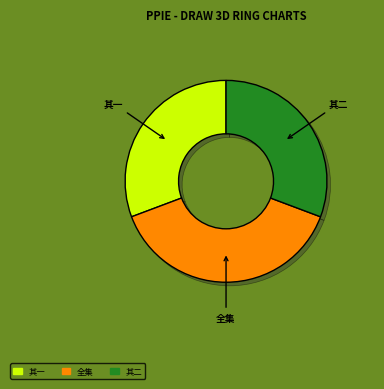

Which has a higher value, 送杨训导擢曹州掌教二首 or 送杨训导擢曹州掌教二首 其二?

送杨训导擢曹州掌教二首